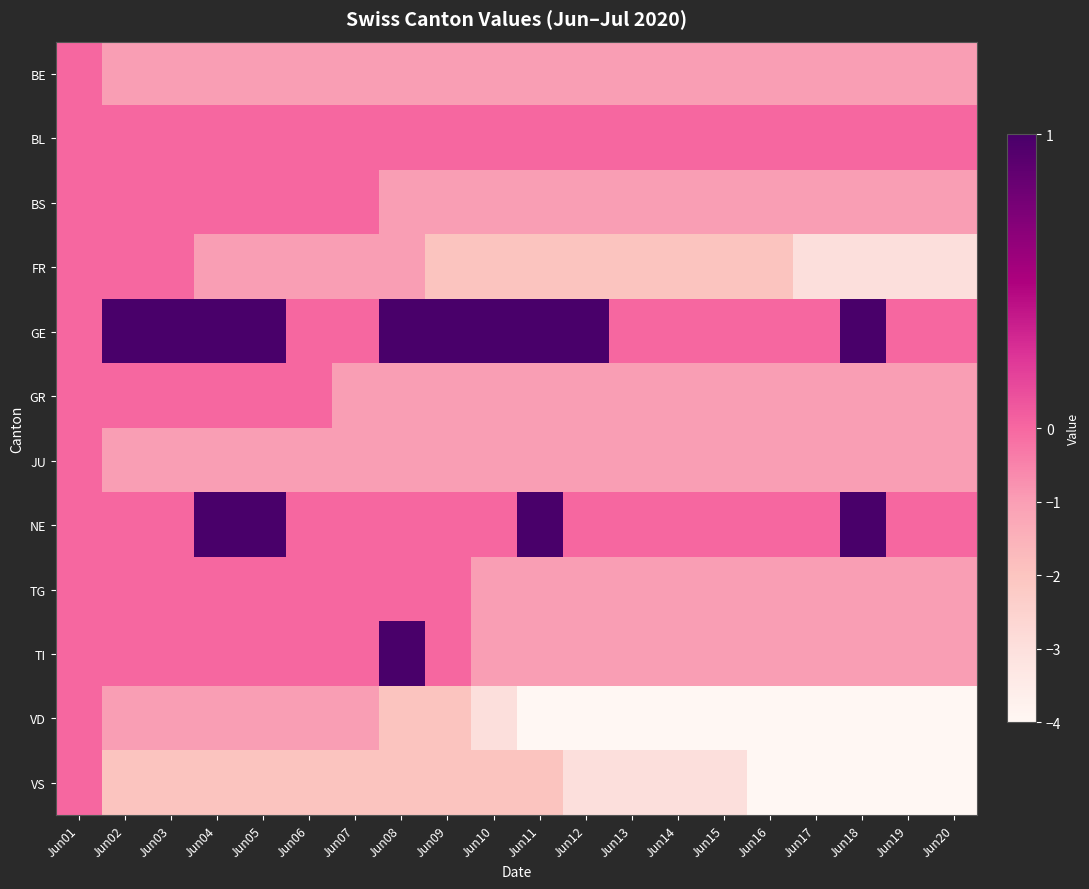

List the series in order of their peak value, highest first.

GE, NE, TI, BE, BL, BS, FR, GR, JU, TG, VD, VS